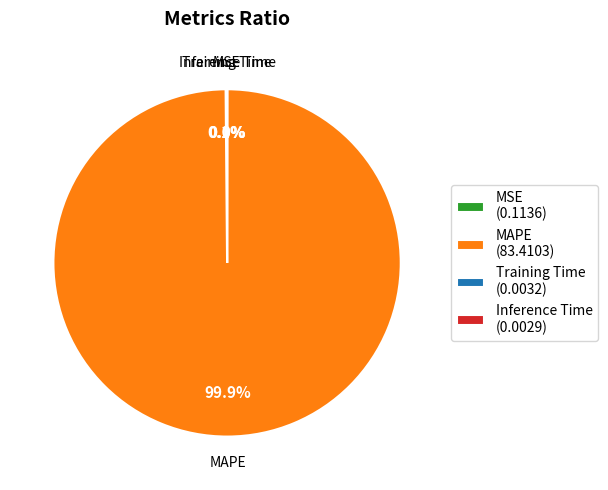

Is there a majority slice in this chart?

Yes